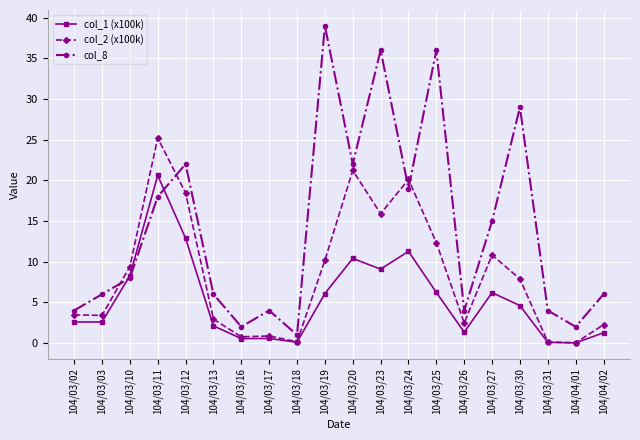

True or false: col_1 (x100k) has more than 1 interior local peaks.

True